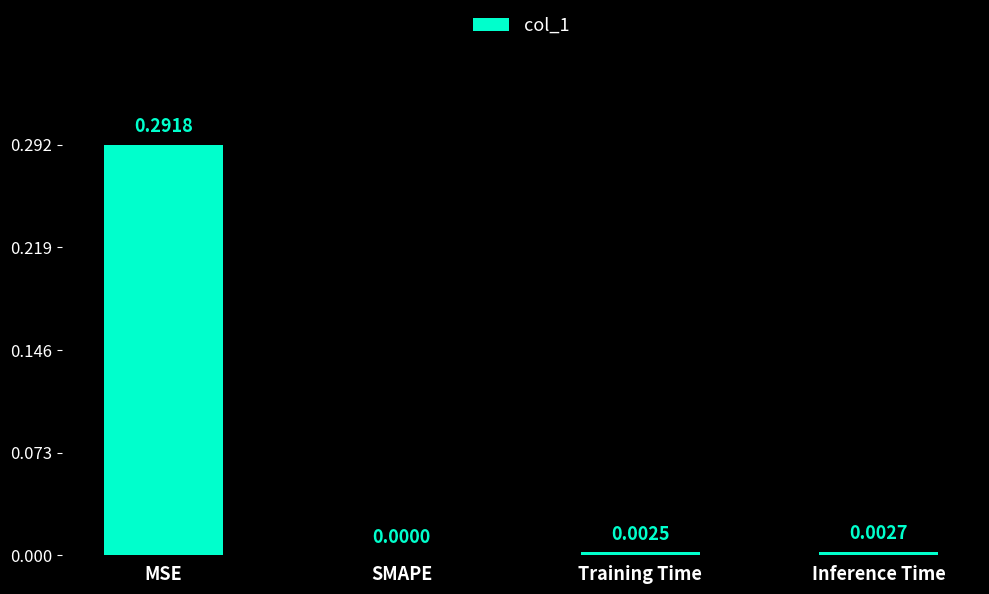

How many values exceed 0?

3